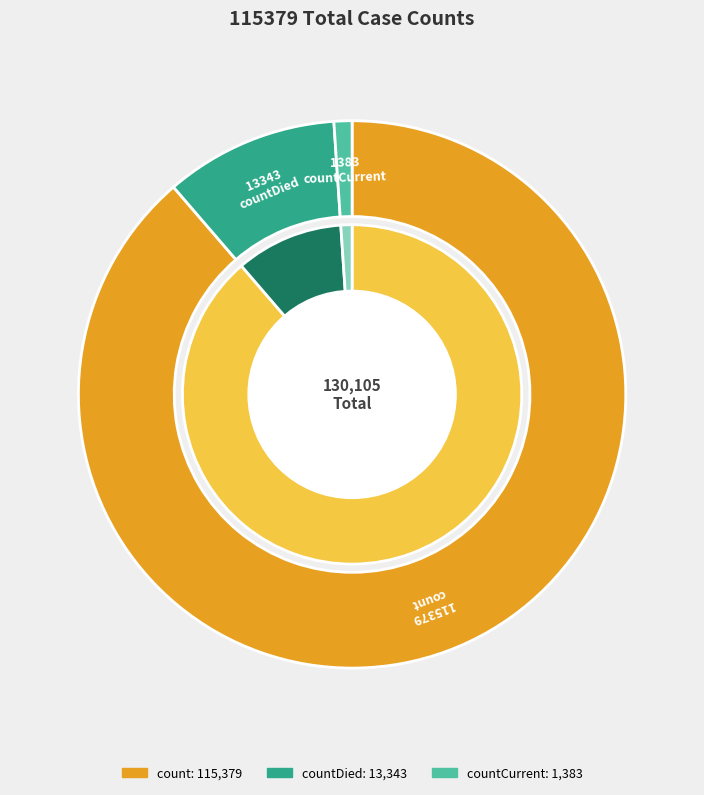

Rank the categories by value from lowest to highest.

countCurrent, countDied, count